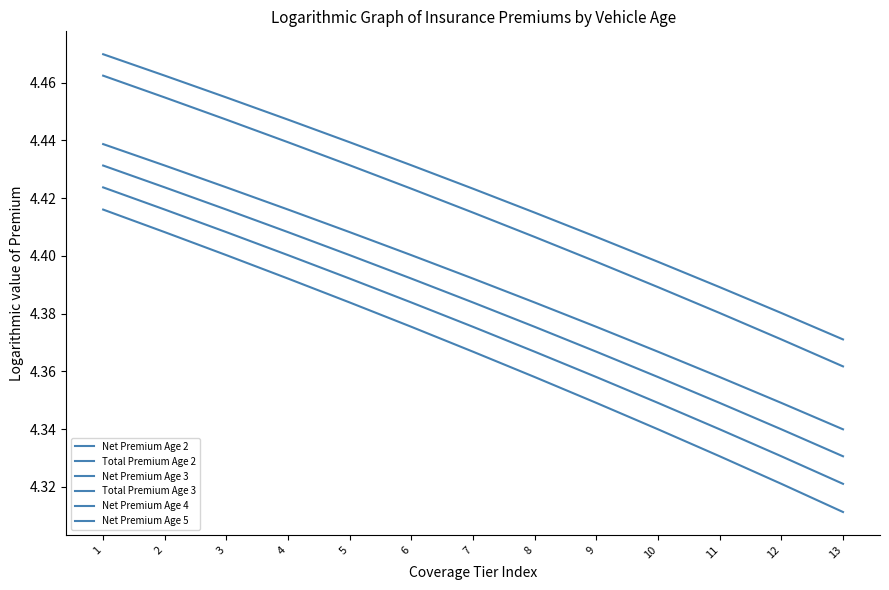

Does the chart display data point markers on the line(s)?

No